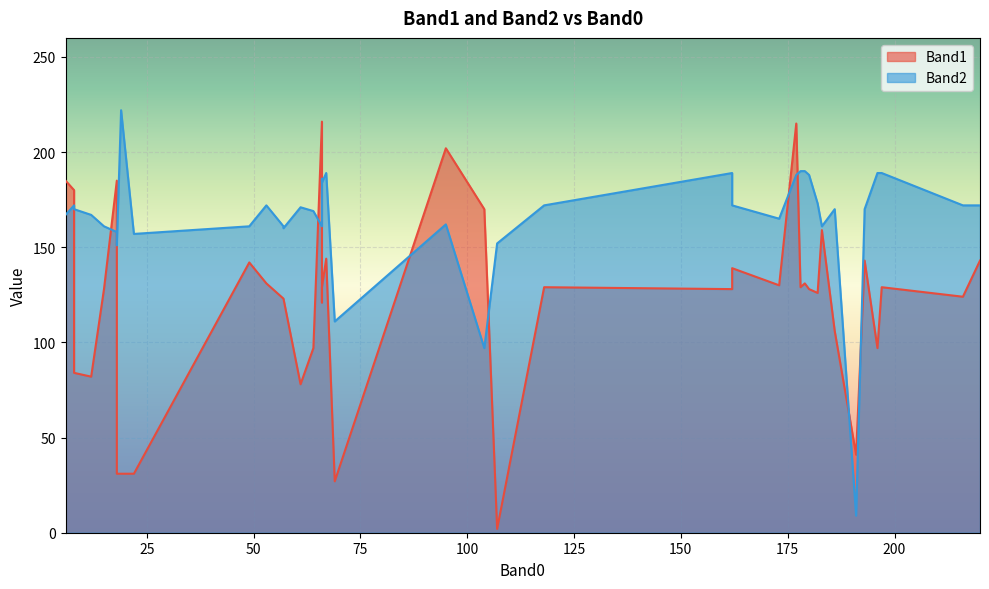

Count the number of data series in this chart.

2